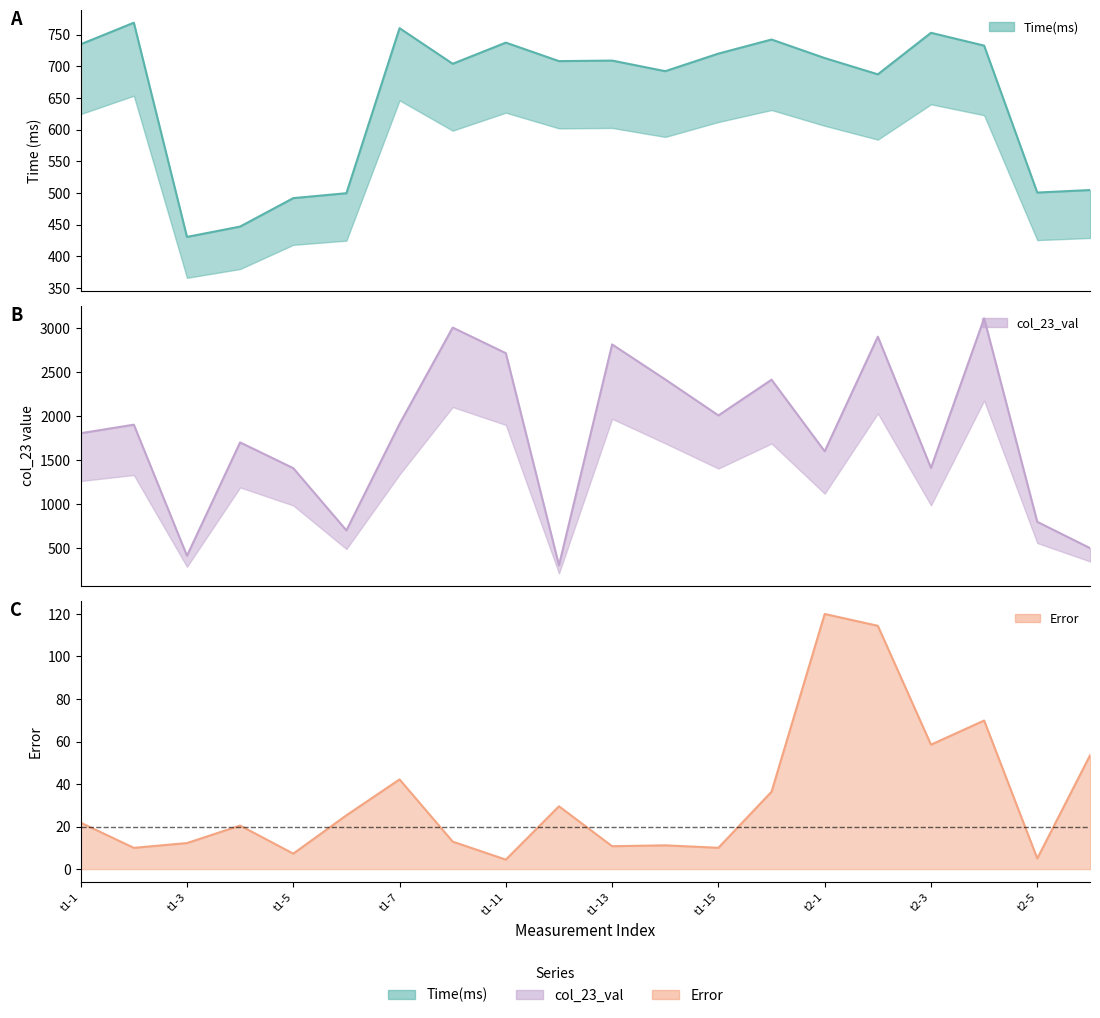

The value of Error at t1-13 is 2.3. True or false?

False